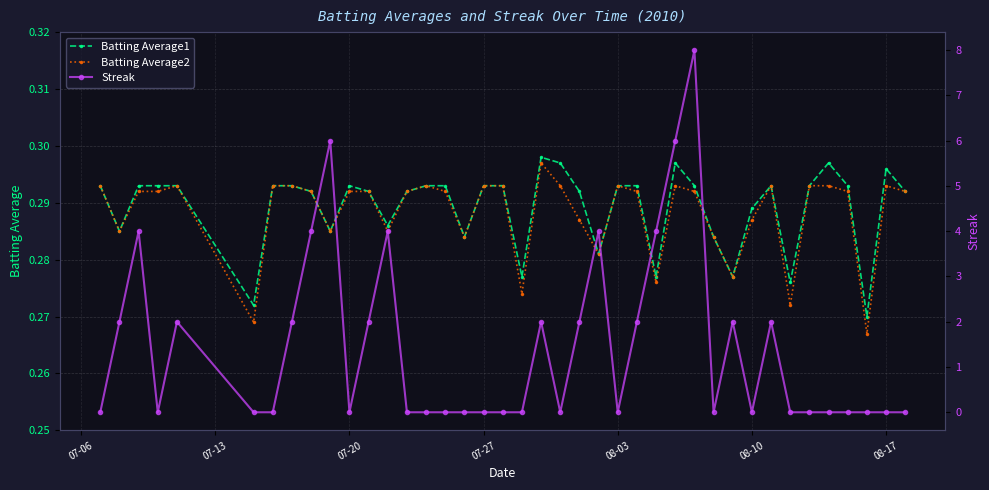

What is the highest value of the Batting Average2 series?

0.3